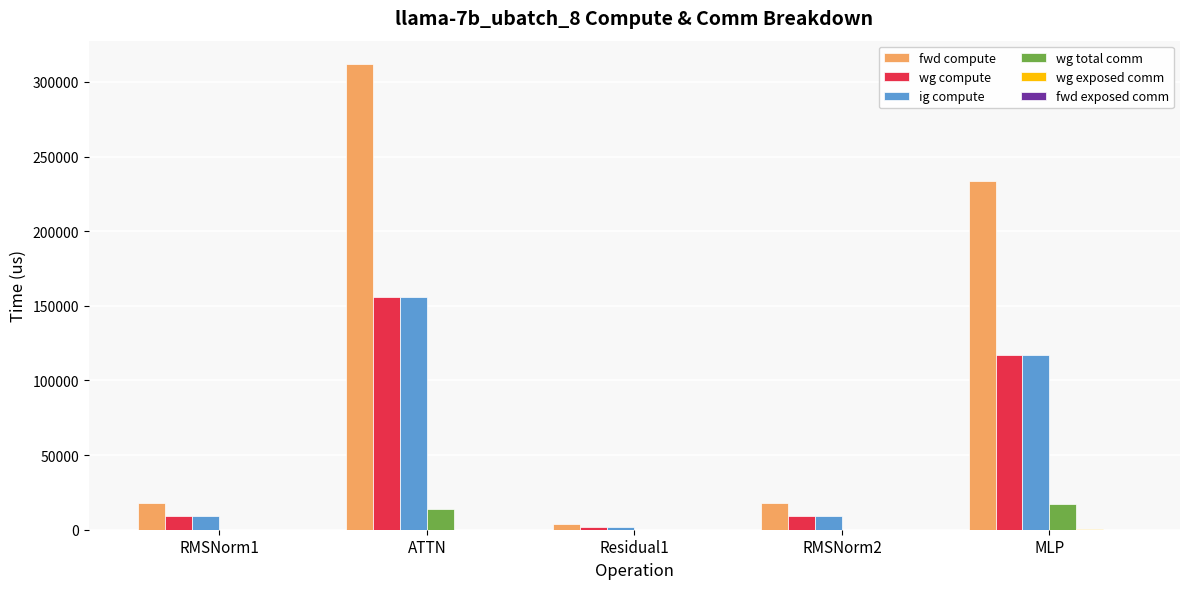

What is the sum of all ig compute values?

292722.8